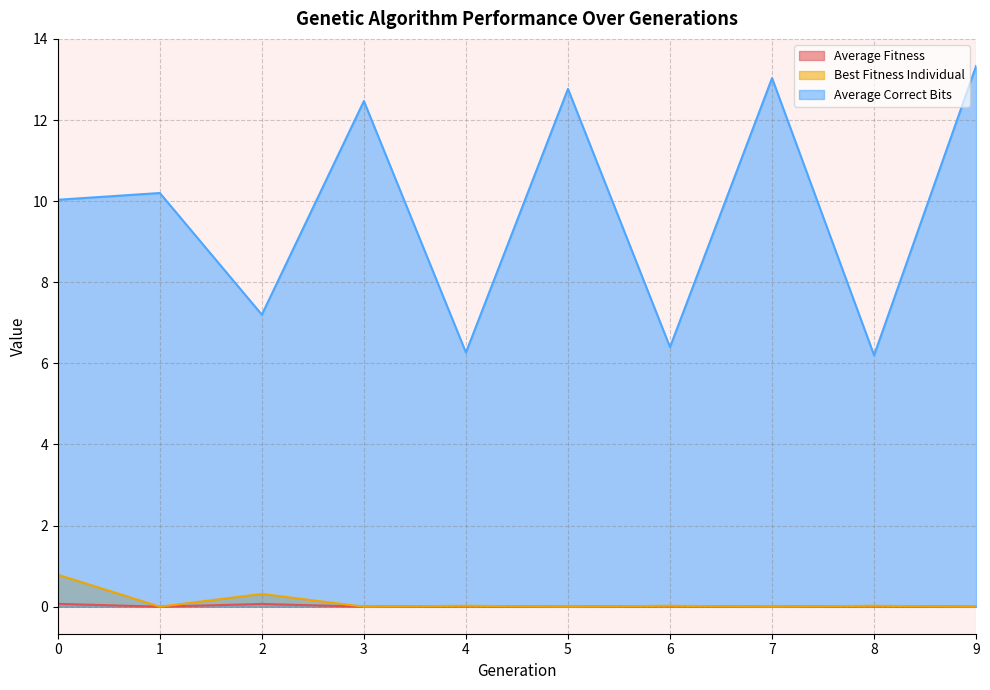

At how many categories does at least one series exceed 1?

10